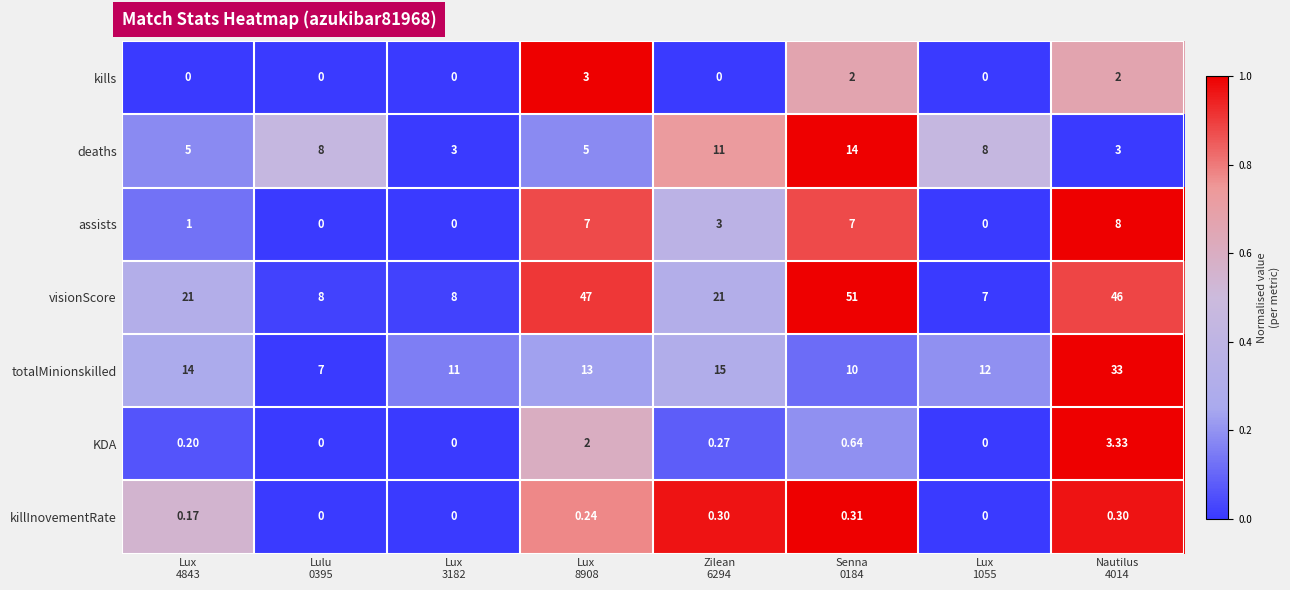

Which series has the largest total across all categories?

visionScore